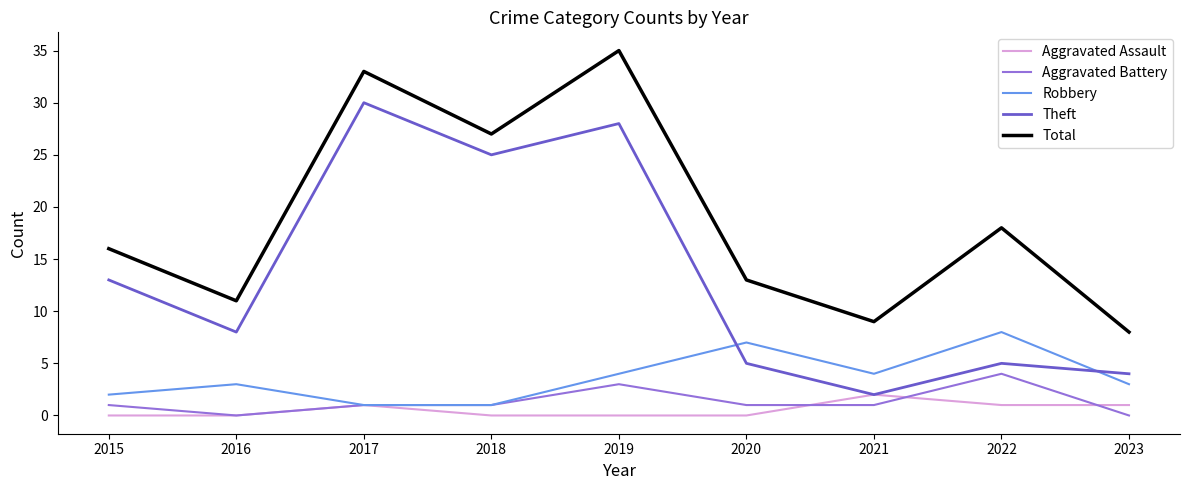

Is it true that Aggravated Battery equals 7 at 2022?

False